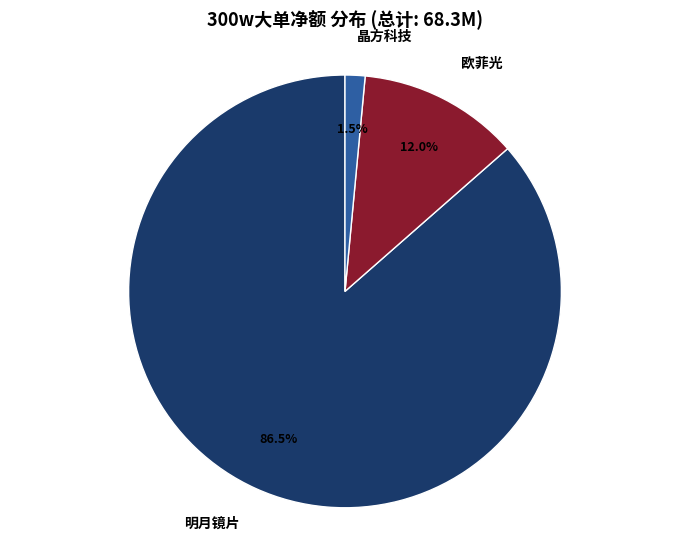

The 欧菲光 slice represents 12% of the pie. True or false?

True